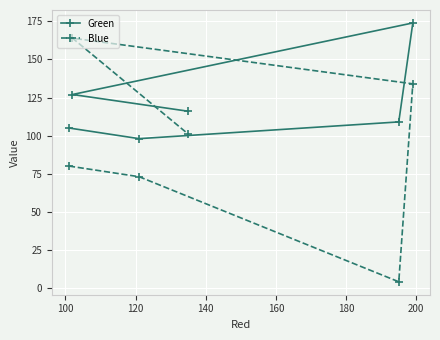

In Blue, how many points are higher than both neighbors (excluding endpoints)?

1